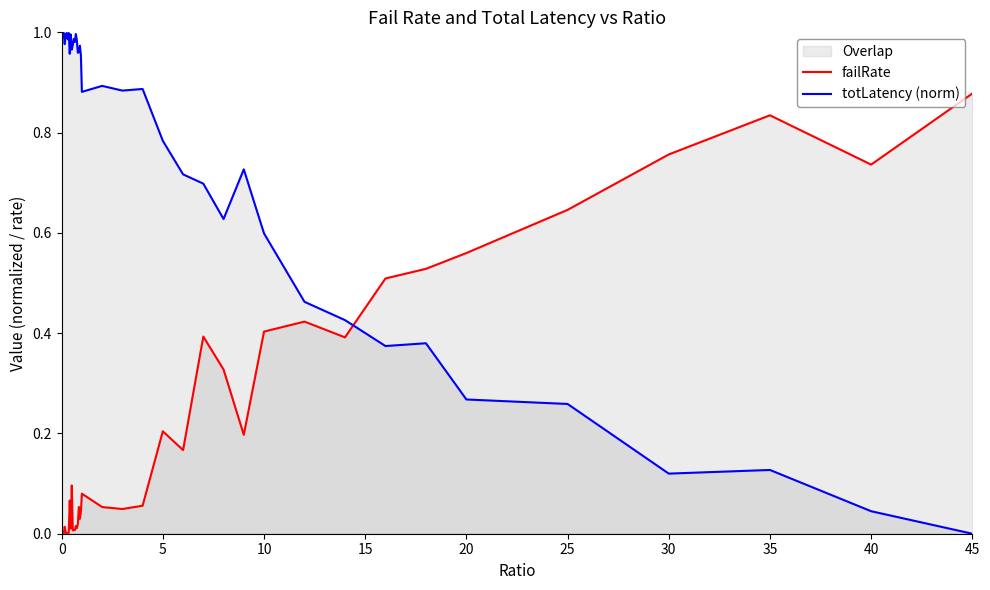

What is the greatest value displayed?

1.0